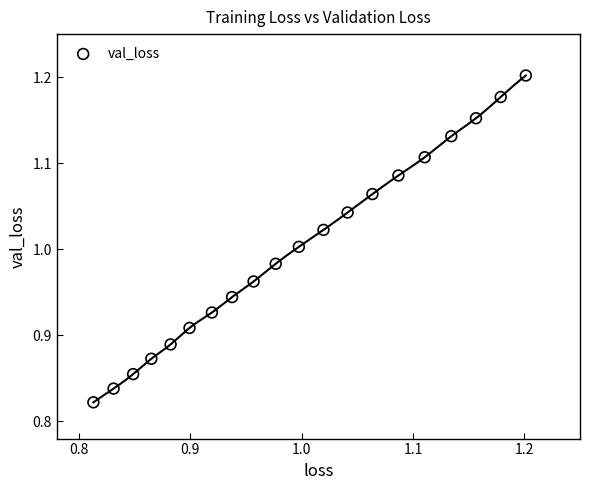

What is the range of X values (max minus min)?

0.4